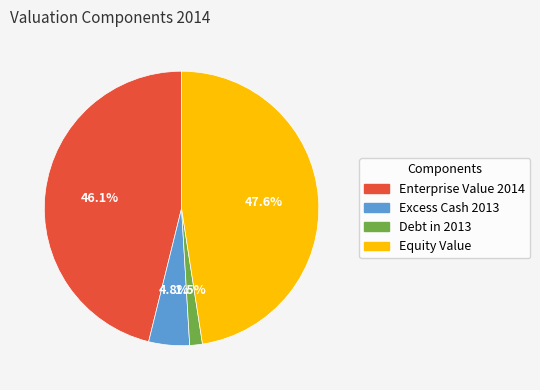

Is there any slice that represents more than half of the pie?

No